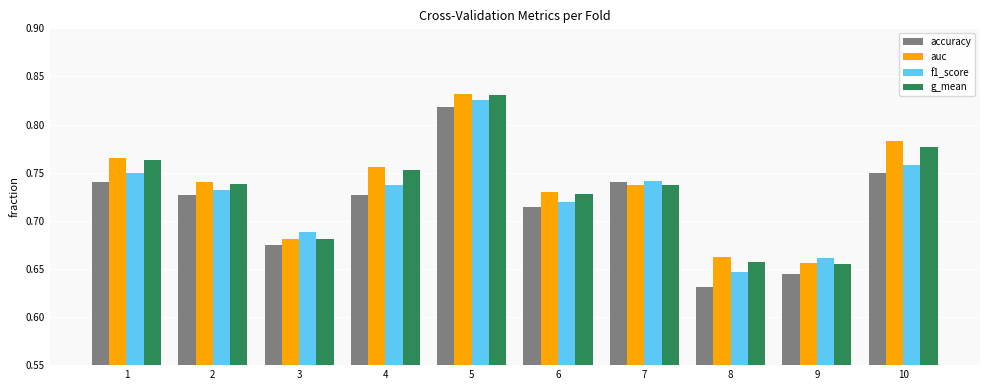

At which category does the chart reach its peak across all series?

5